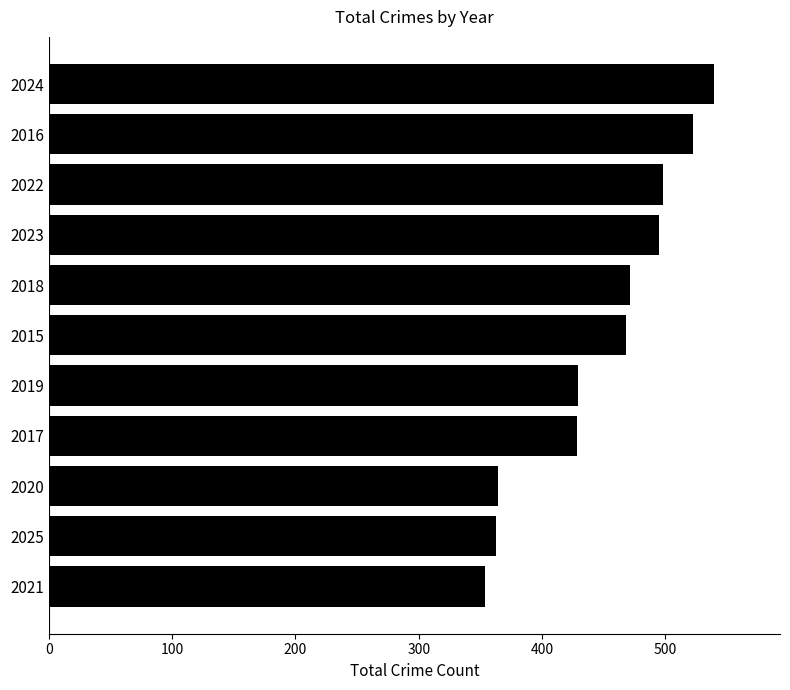

What value does the data have at 2022, to the nearest 5?

500